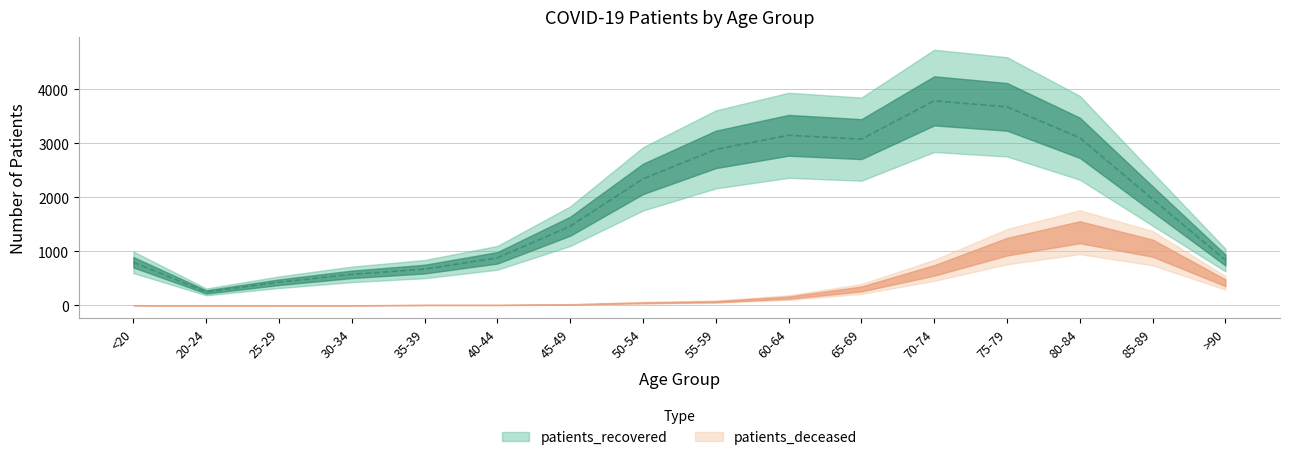

The chart shows a value of 3105 at 80-84. True or false?

True